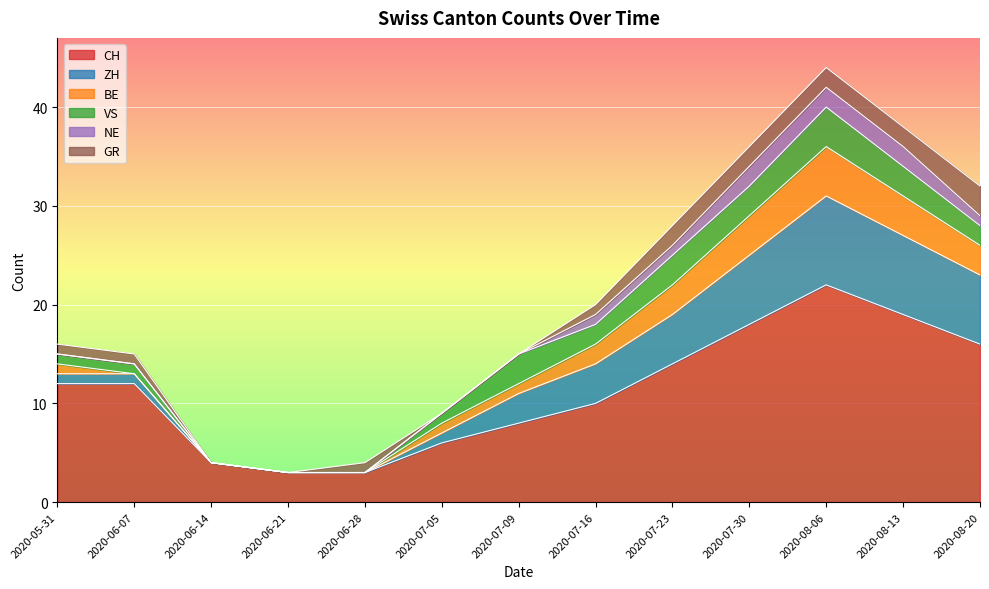

What are all the series names shown in the legend?

CH, ZH, BE, VS, NE, GR